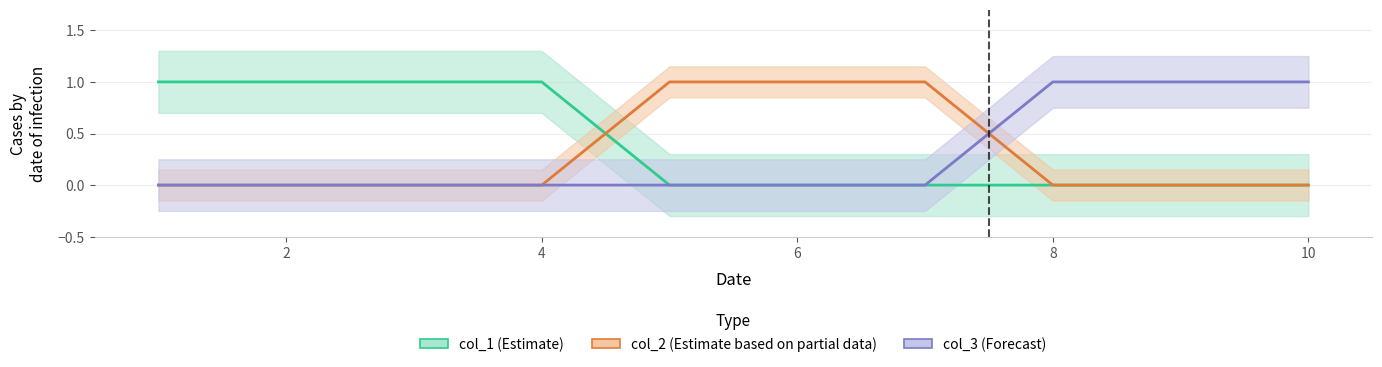

The value of col_1 at 4 is 2. True or false?

False